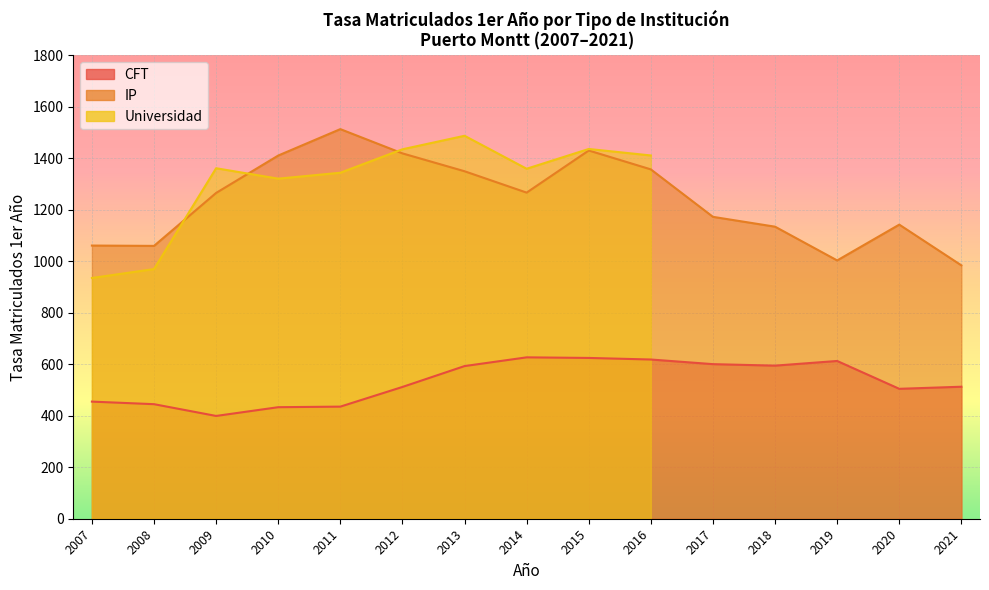

Where is the first local maximum for CFT?

2014